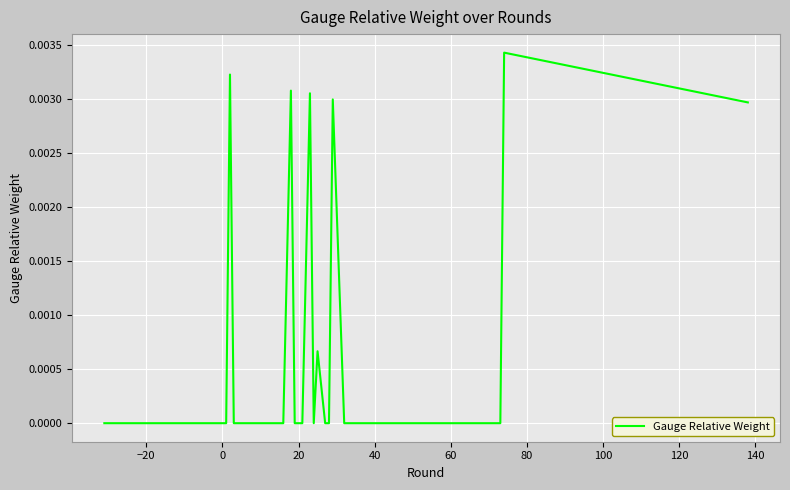

How many lines are shown in the chart?

1